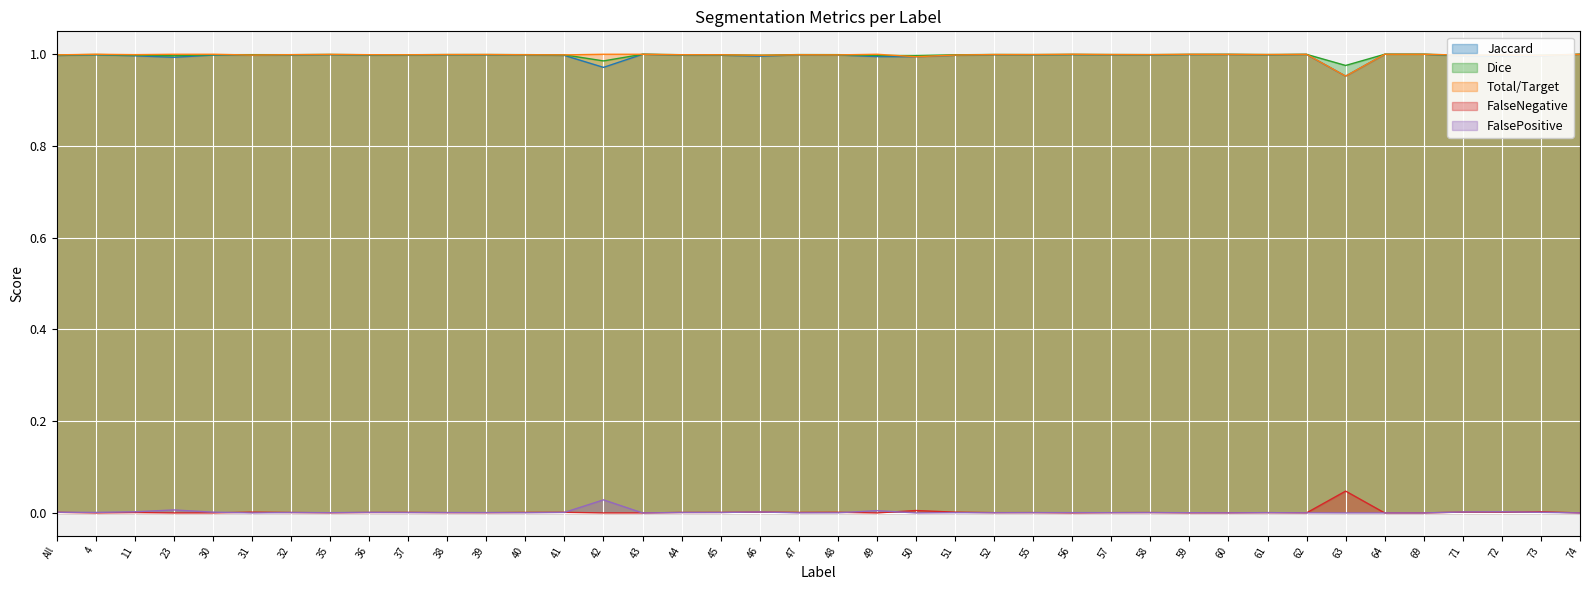

True or false: Total/Target and FalseNegative cross at least once.

False